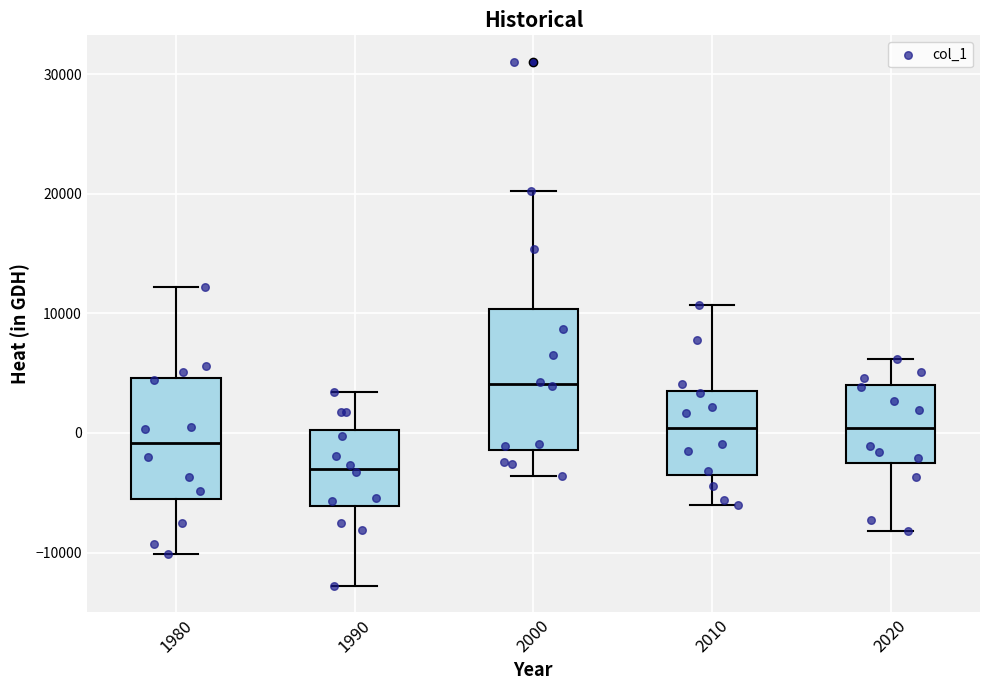

Where is the lower edge of the box at x = 1990 on the y-axis? The values are not printed on the chart, so give them approximately, as read against the axis.

-6000